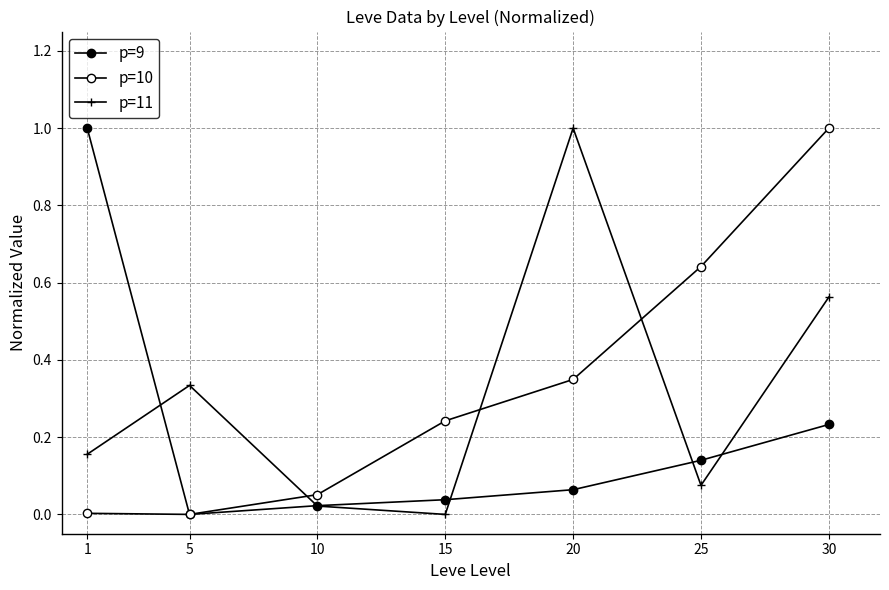

Does the chart have visible grid lines?

Yes